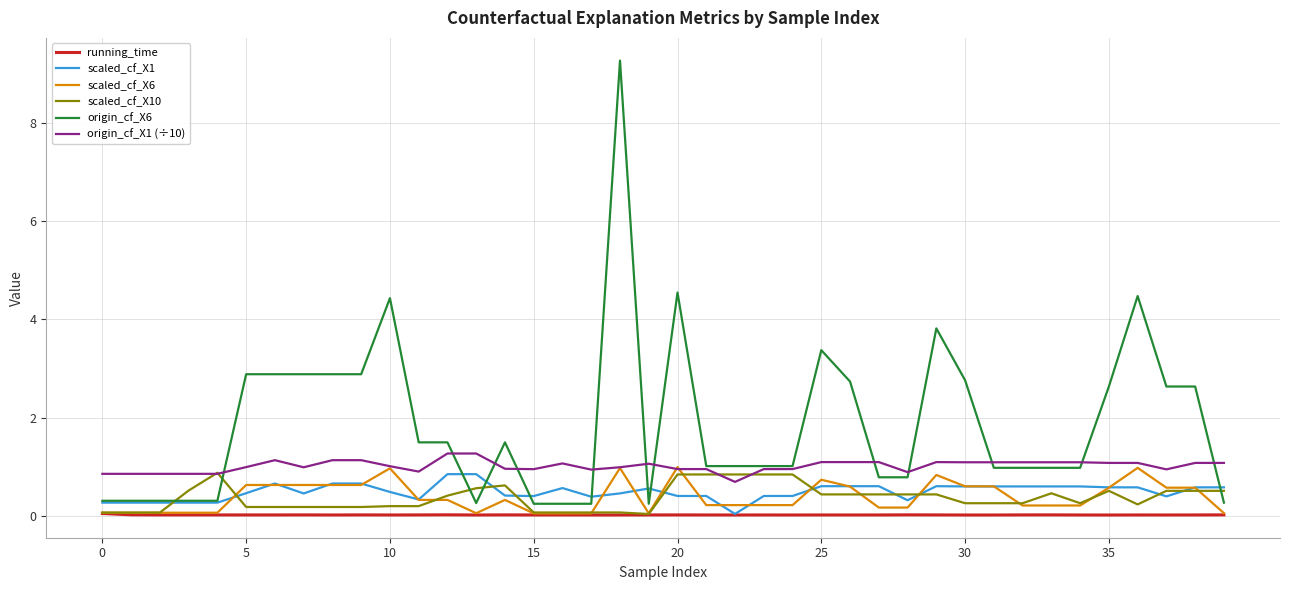

What is the highest value of the origin_cf_X1 (÷10) series?

1.3